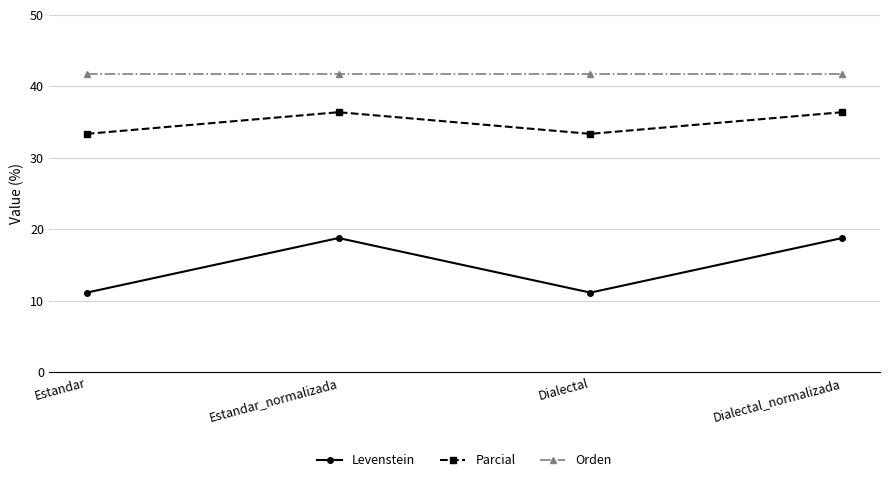

What is the value of the Parcial point at the 4th from the left?

36.4